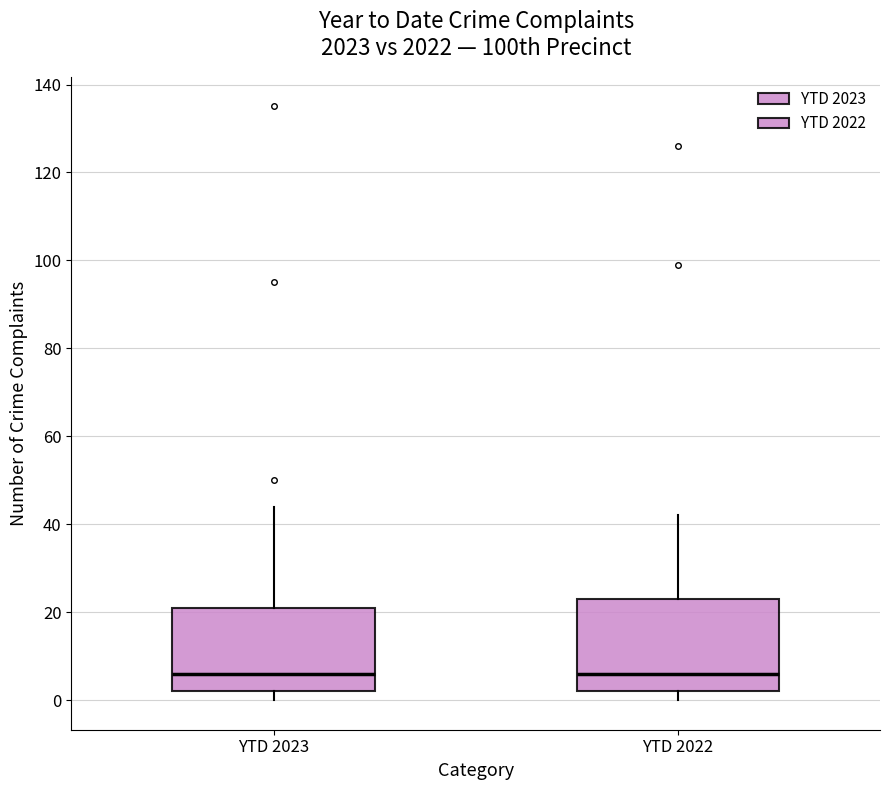

Comparing the boxes themselves (not the whiskers), which one is the tallest?

YTD 2022